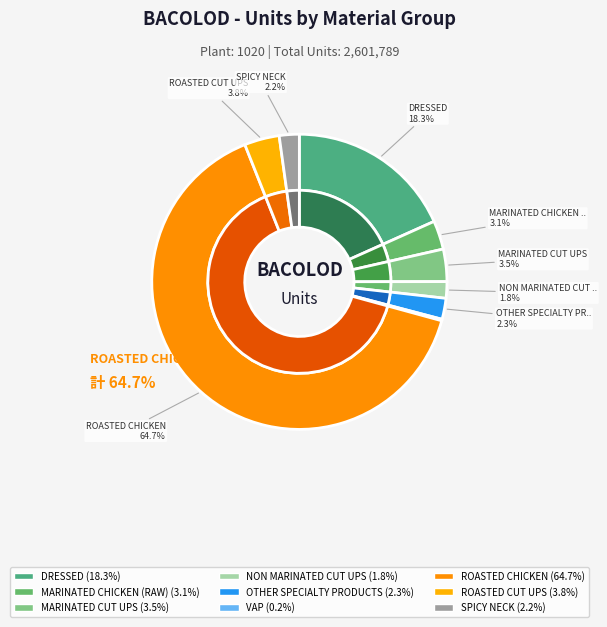

How many segments does this pie chart have?

9